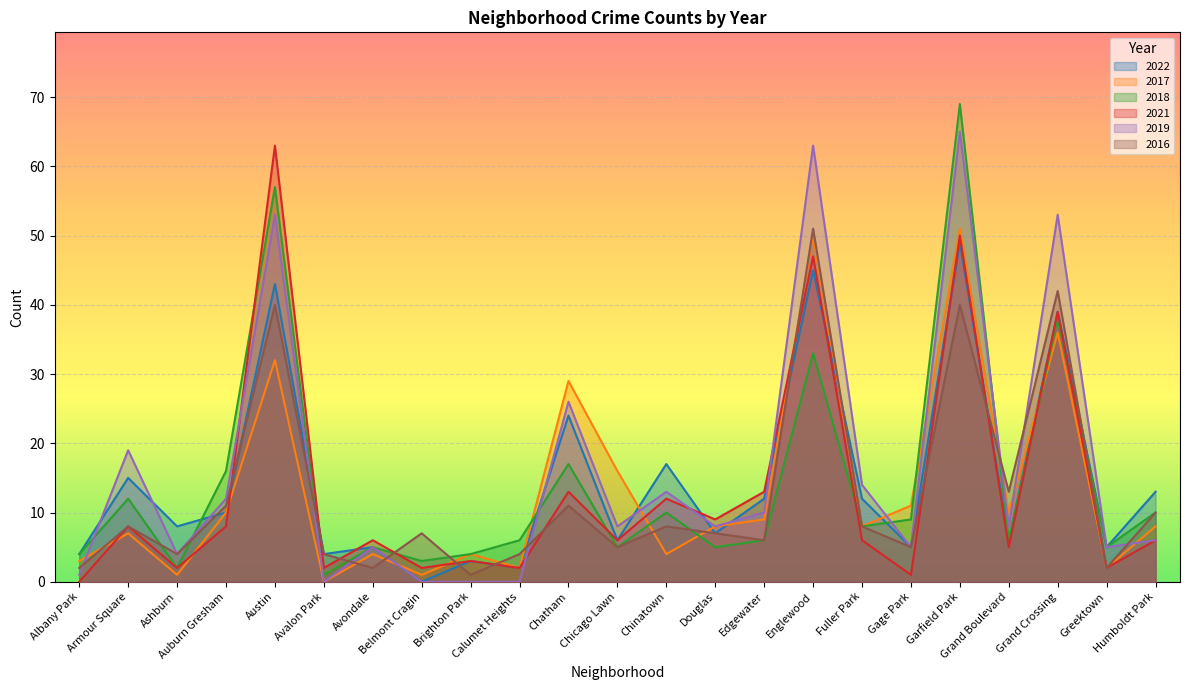

Reading right to left, extract all data points from this chart.

2022: 13	5	39	6	49	5	12	45	12	7	17	6	24	2	3	0	5	4	43	10	8	15	4
2017: 8	2	36	10	51	11	8	50	9	8	4	16	29	2	4	1	4	0	32	10	1	7	3
2018: 10	5	38	6	69	9	8	33	6	5	10	5	17	6	4	3	5	1	57	16	2	12	4
2021: 6	2	39	5	50	1	6	47	13	9	12	6	13	2	3	2	6	2	63	8	2	8	0
2019: 6	5	53	8	65	5	14	63	10	8	13	8	26	0	0	0	5	0	53	12	4	19	1
2016: 10	2	42	13	40	5	8	51	6	7	8	5	11	4	1	7	2	4	40	11	4	8	2